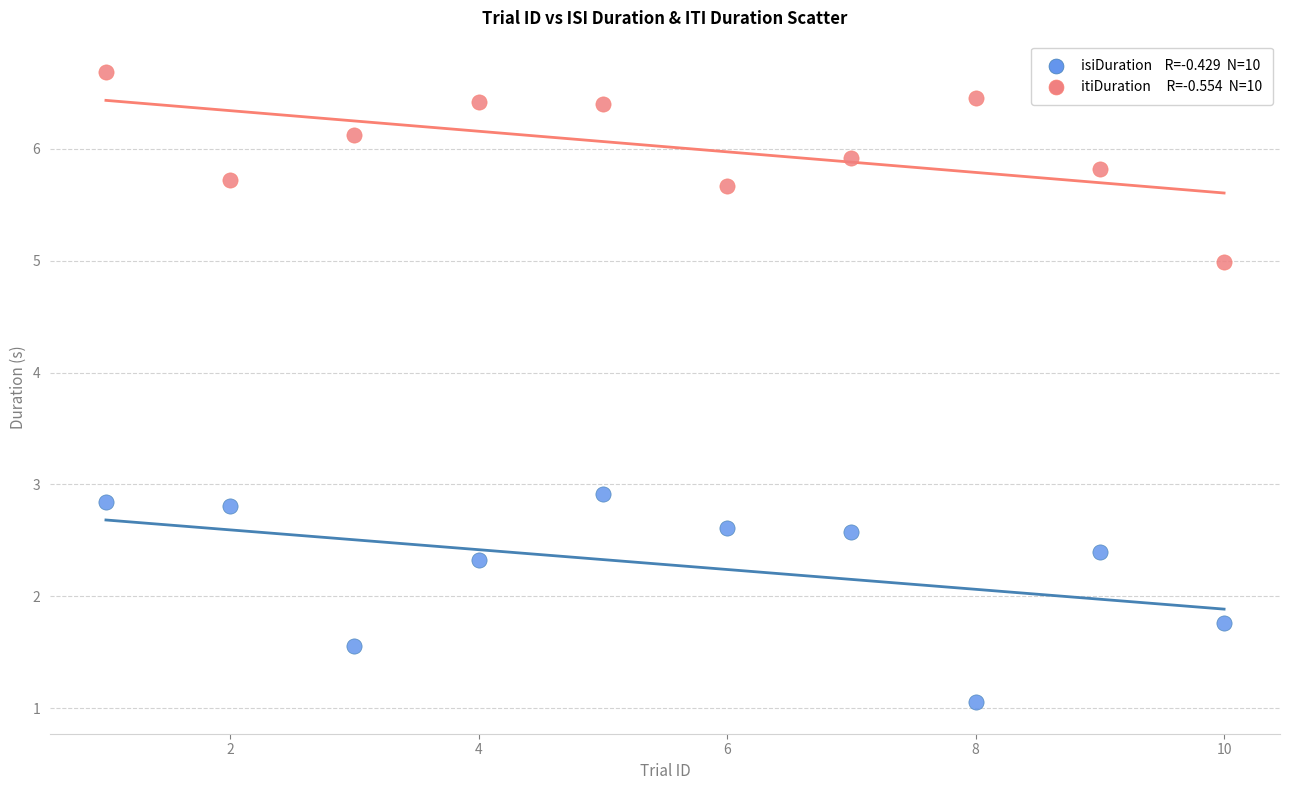

Across all series, what Y value is closest to 3?

2.9